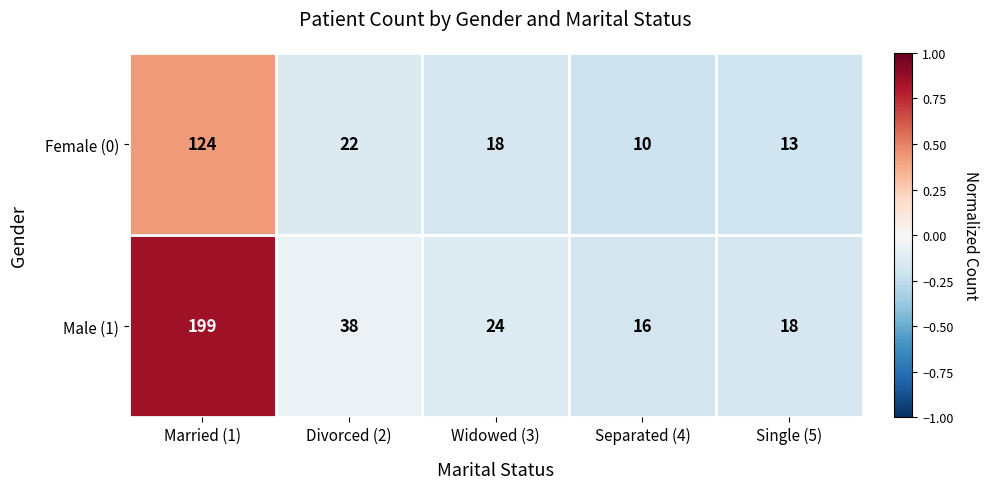

Count the number of data series in this chart.

2